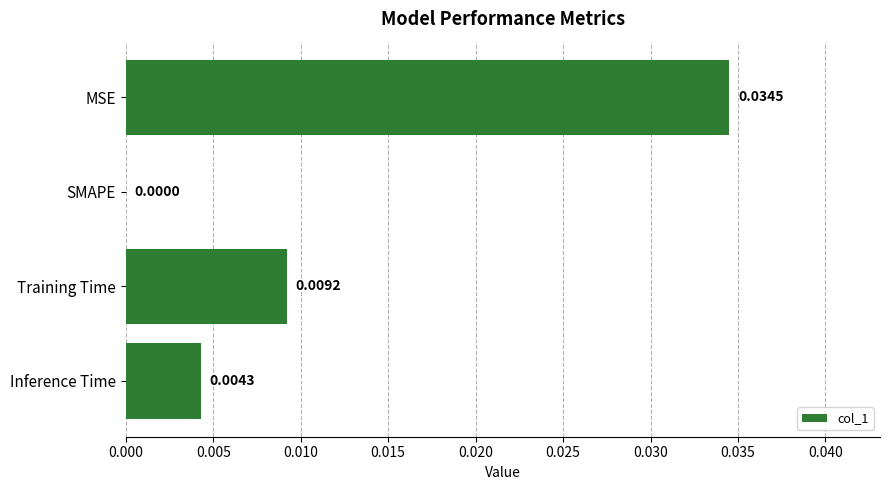

Where is the data nearest to the value 0?

SMAPE